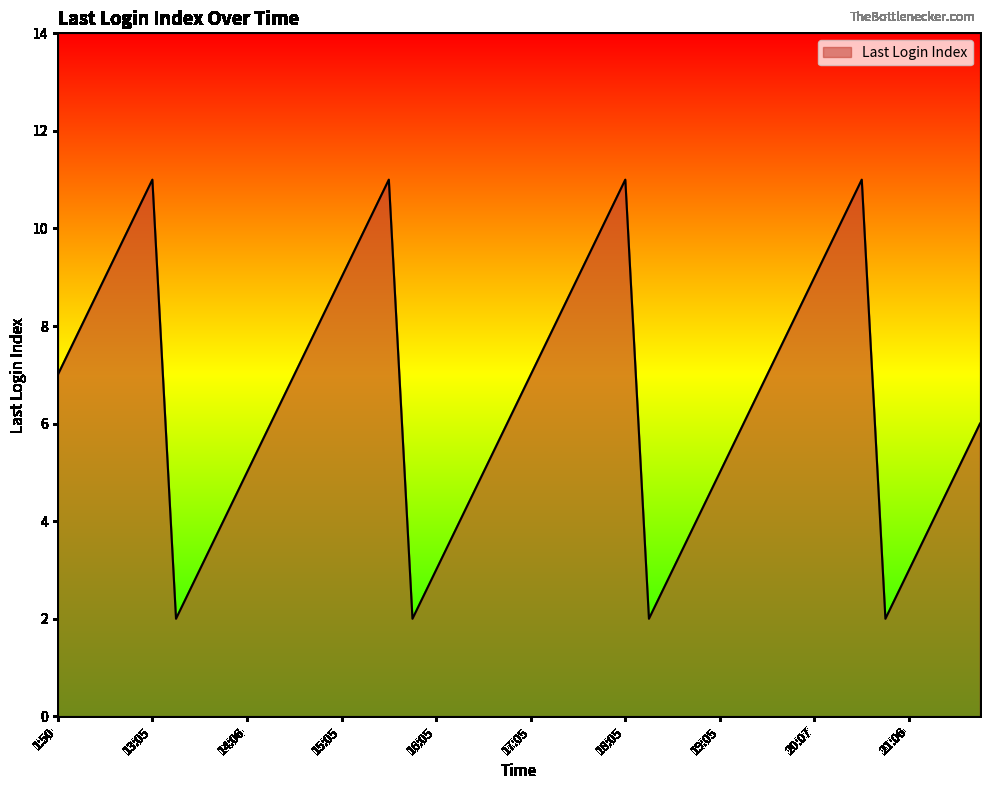

What is the greatest value displayed?

11